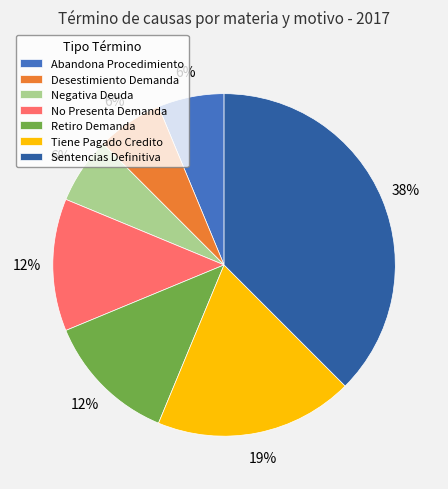

Combined, do Retiro Demanda and No Presenta Demanda account for over 50%?

No